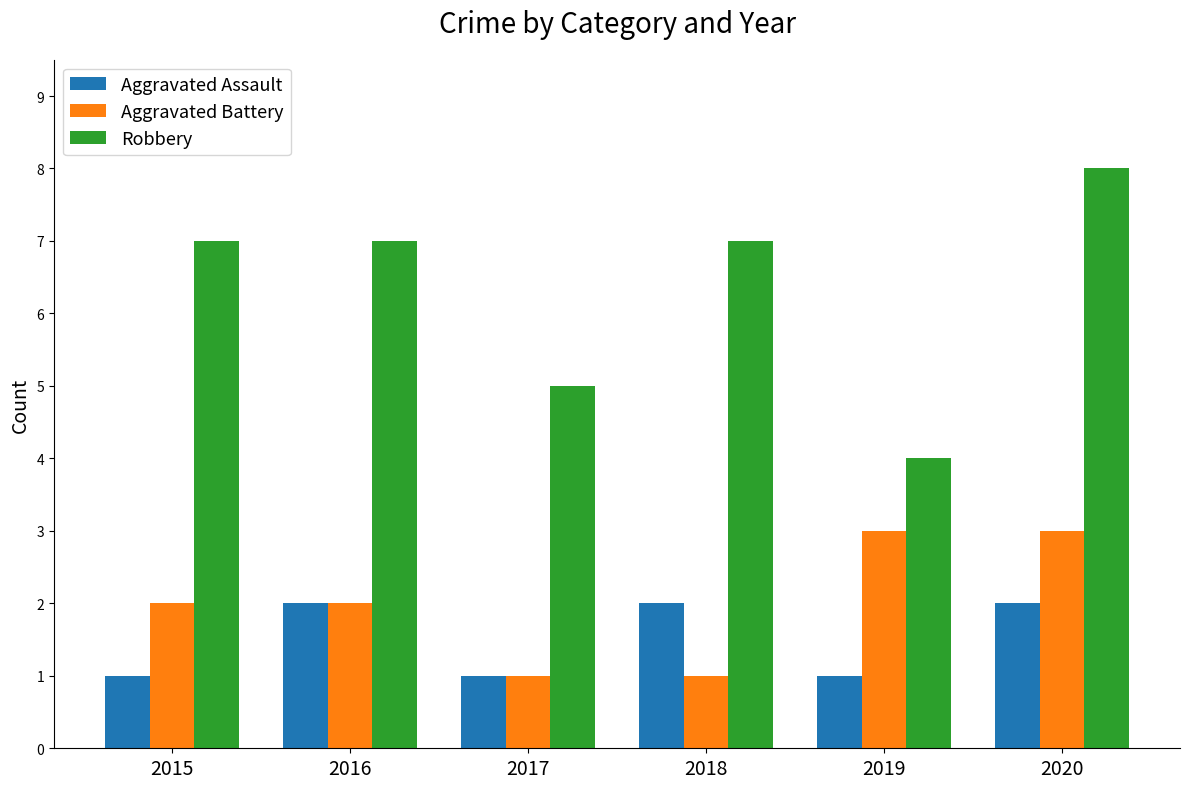

The value of Aggravated Battery at 2016 is 1. True or false?

False